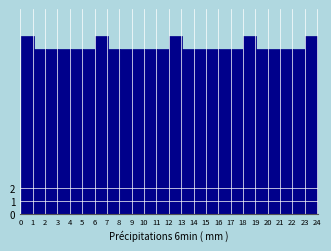

Reading right to left, extract all data points from this chart.

24=14	23=13	22=13	21=13	20=13	19=14	18=13	17=13	16=13	15=13	14=13	13=14	12=13	11=13	10=13	9=13	8=13	7=14	6=13	5=13	4=13	3=13	2=13	1=14